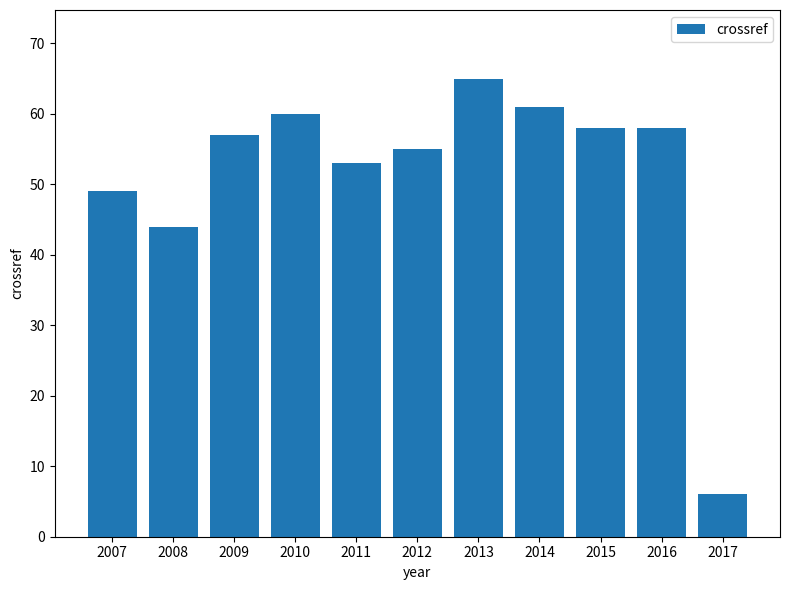

What is the ratio of the value at 2010 to the value at 2017?

10.0